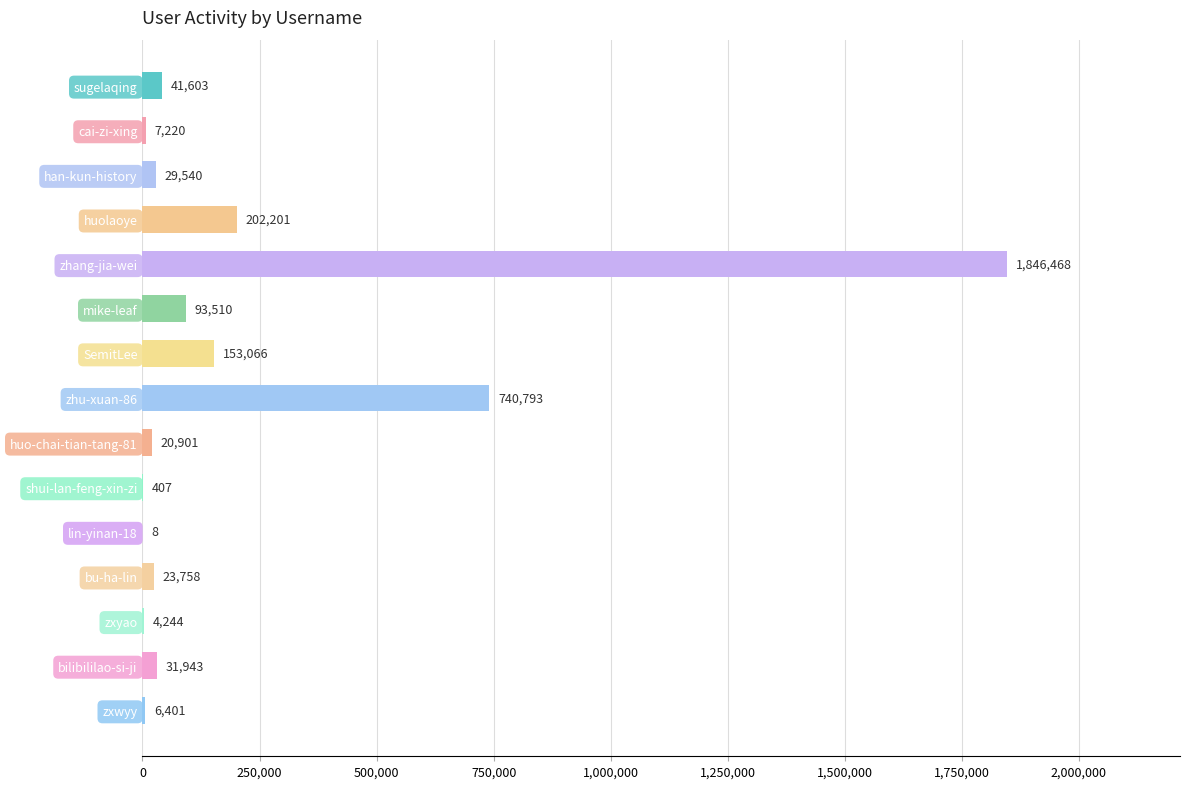

What is the change in value from zhu-xuan-86 to lin-yinan-18?

-740785